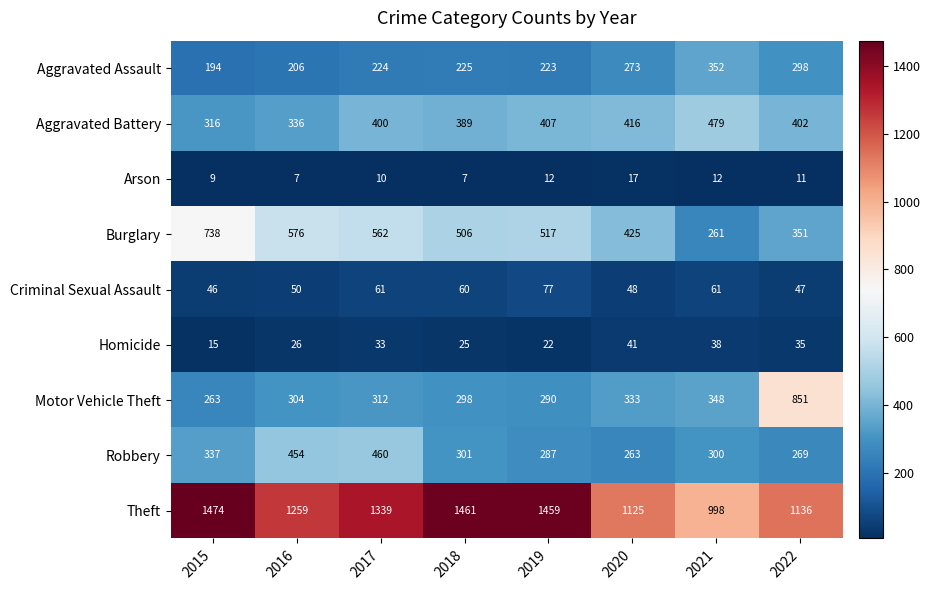

What is the sum of all Aggravated Assault values?

1995